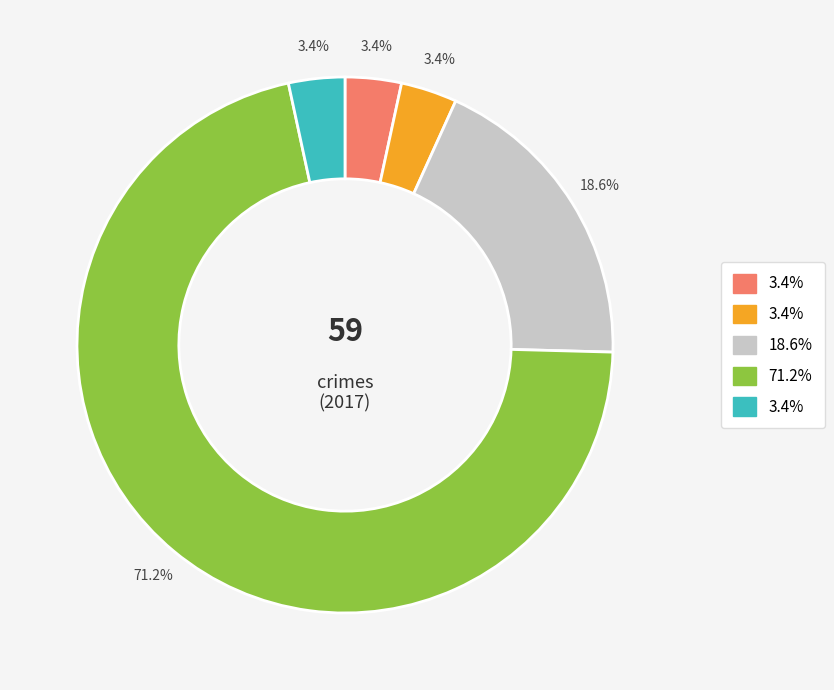

Does any single category account for the majority?

Yes